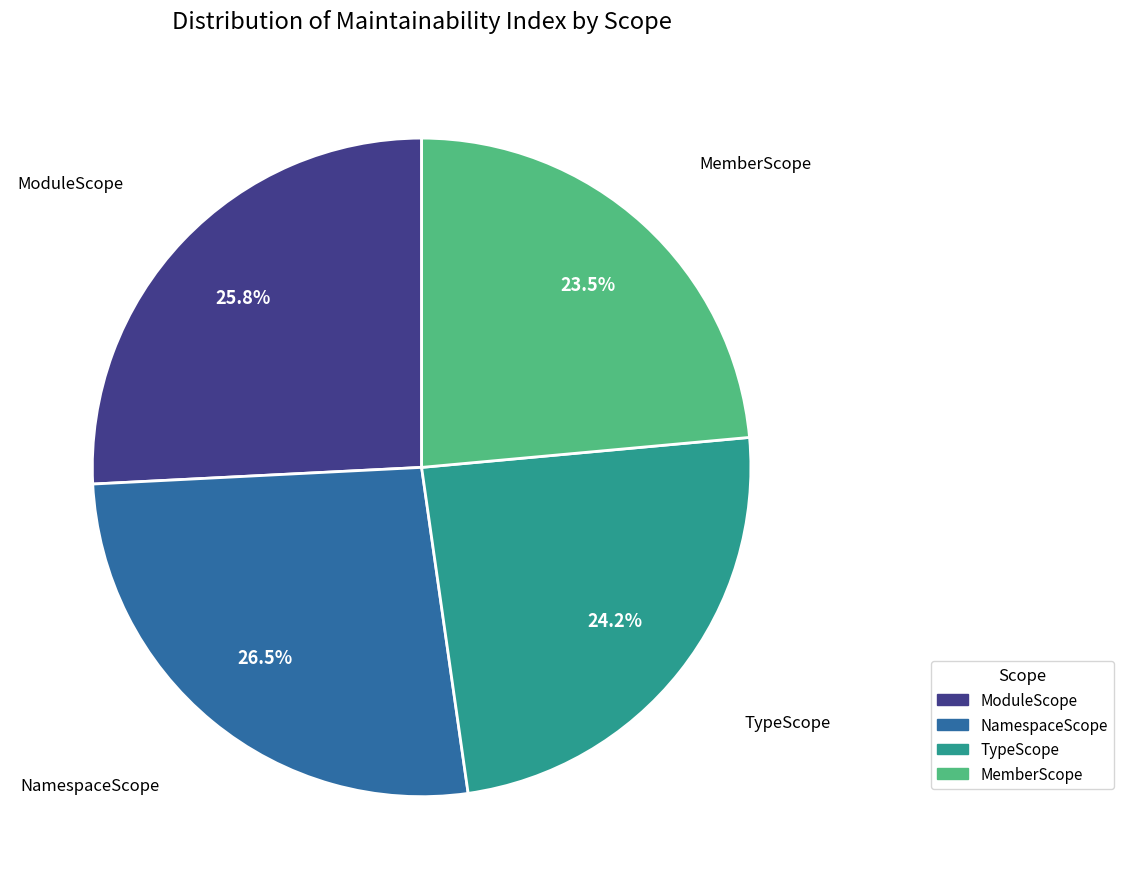

Which slice is the largest?

NamespaceScope